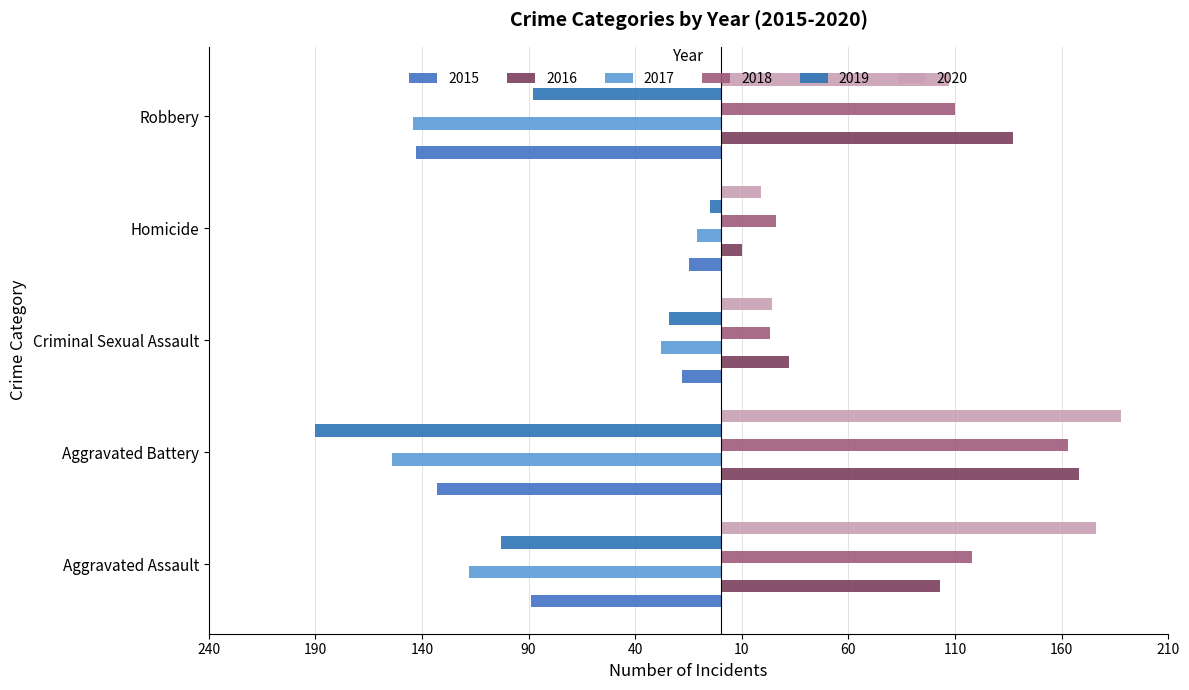

The value of 2019 at Aggravated Assault is -103. True or false?

True